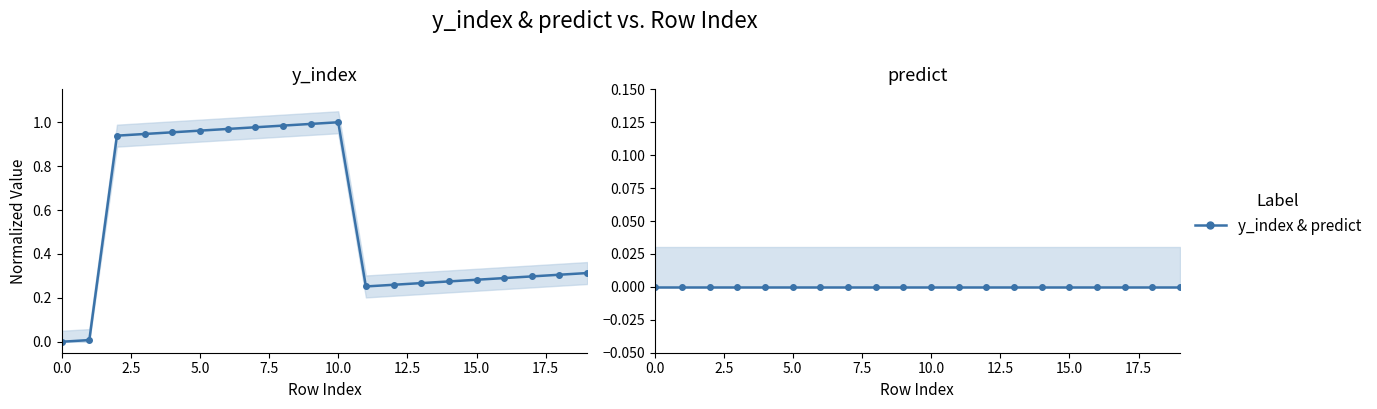

What is the total value across all series at 7.5?

0.9